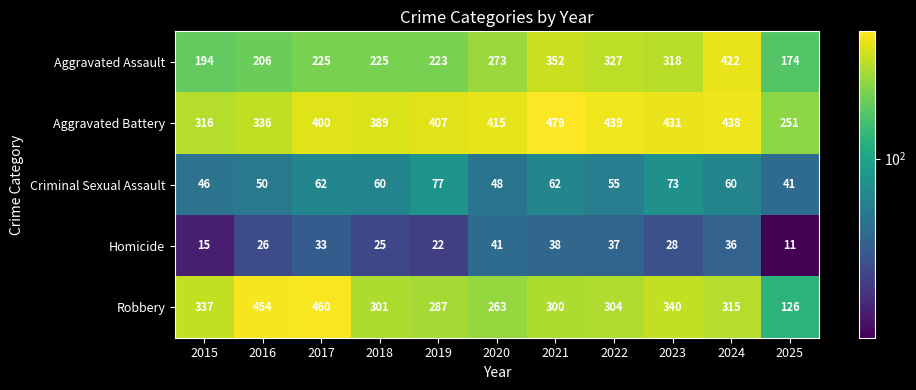

At which category is the sum across all series the highest?

2024